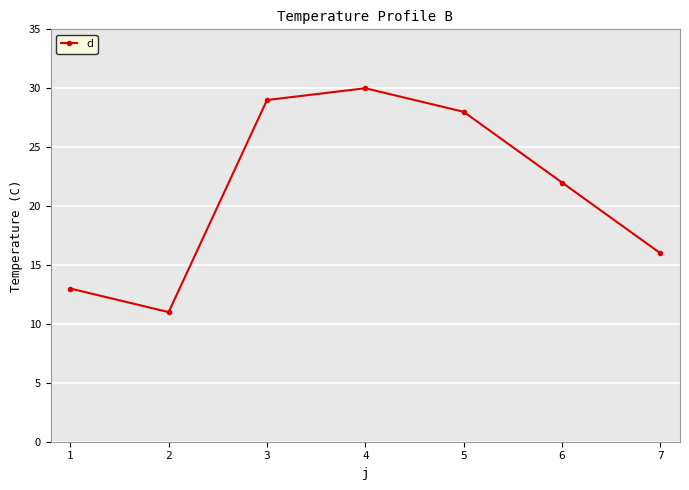

Where is the first local maximum?

4